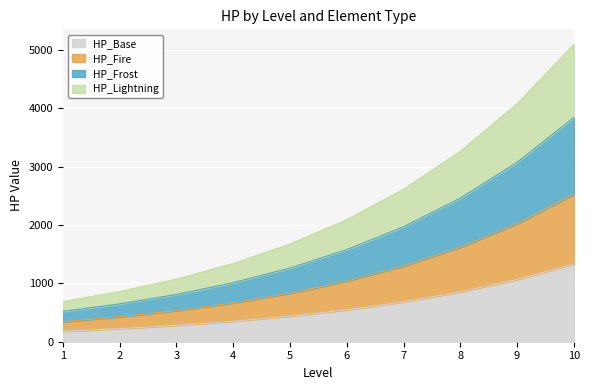

The value of HP_Base at 5 is 776. True or false?

False